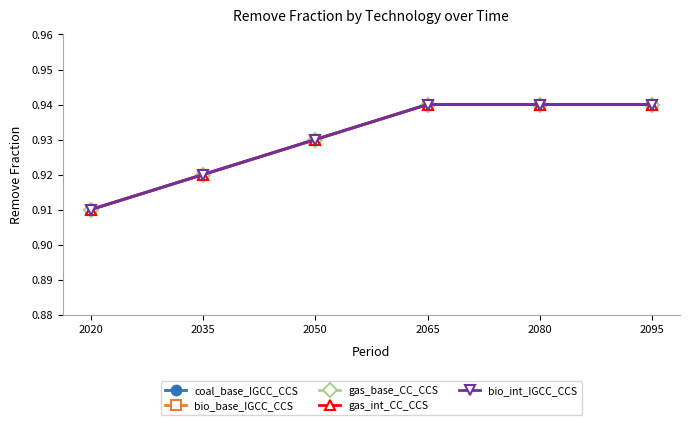

Between 2020 and 2080, which is larger?

2080